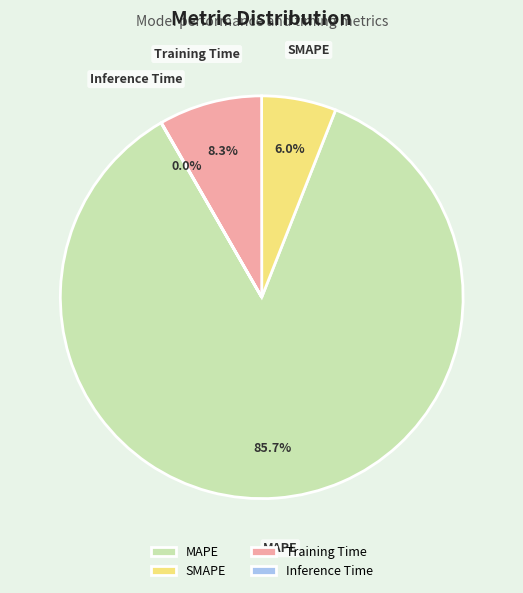

The Training Time slice represents 8% of the pie. True or false?

True